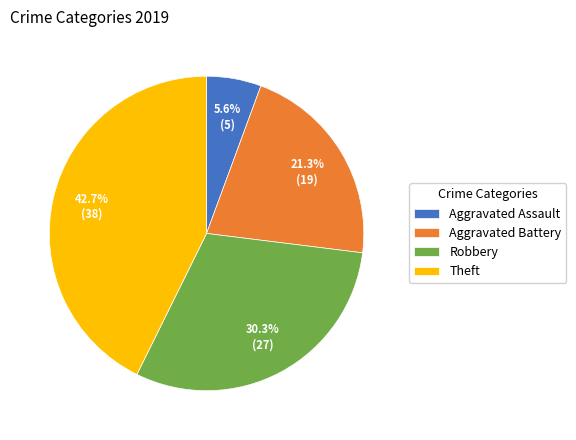

To the nearest percent, what percentage of the pie is Theft?

43%